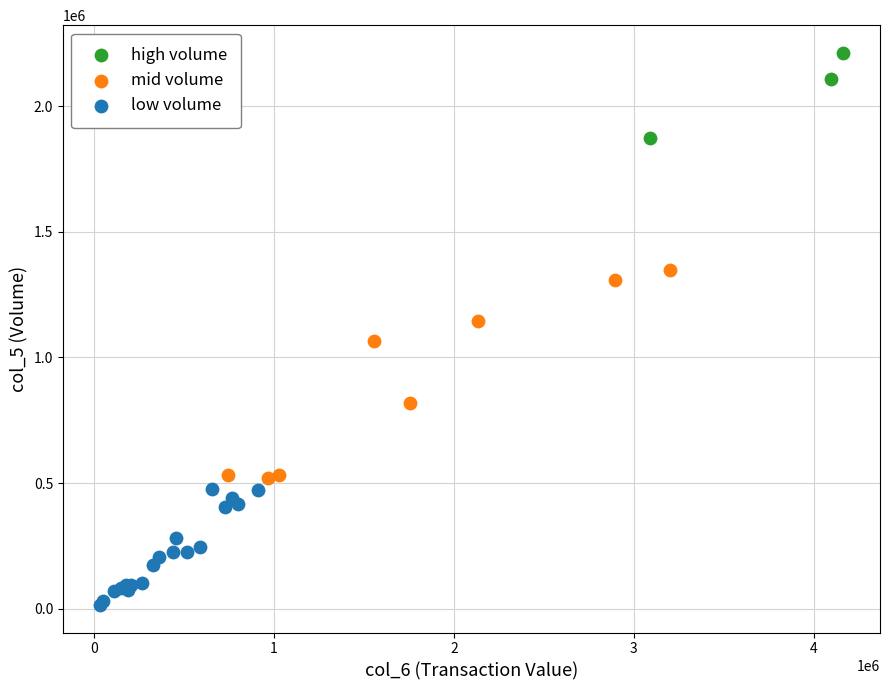

Which series has the largest Y range (max minus min)?

mid volume